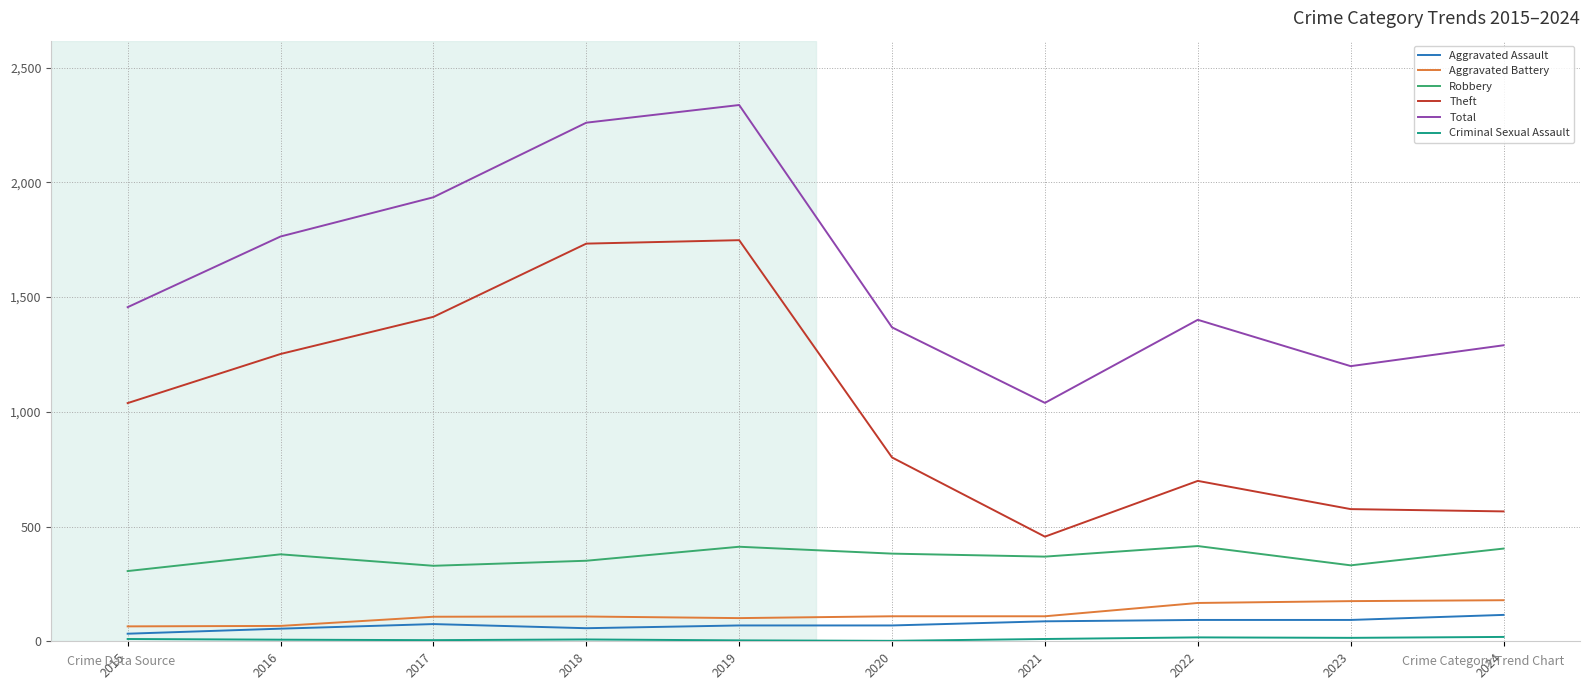

The value of Aggravated Battery at 2023 is 286. True or false?

False